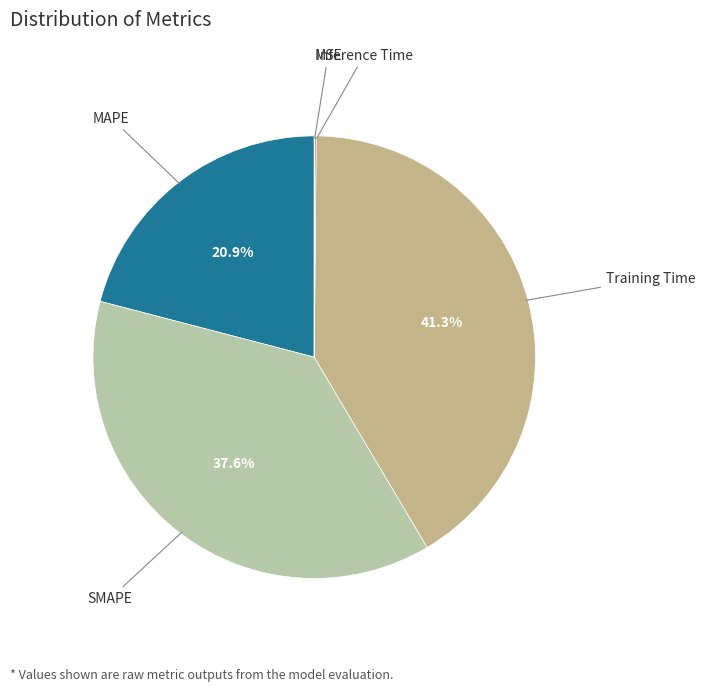

Which category has the smallest portion of the pie?

MSE